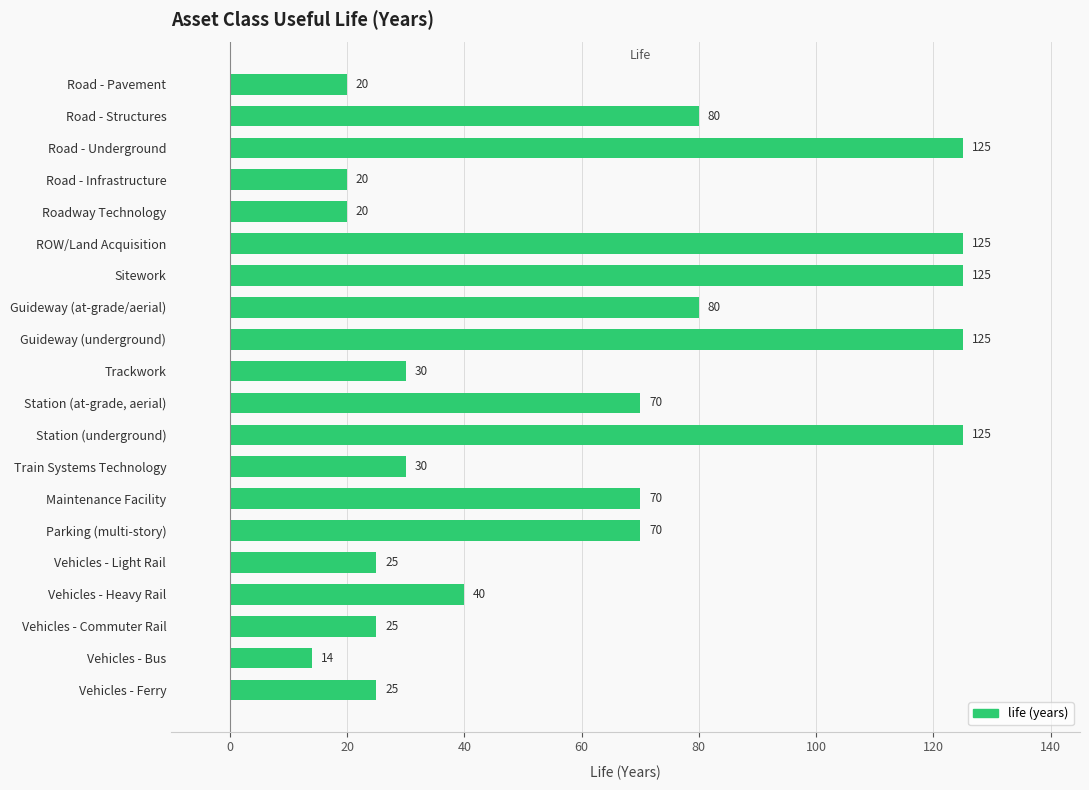

What value does the data have at Station (at-grade, aerial), to the nearest 50?

50